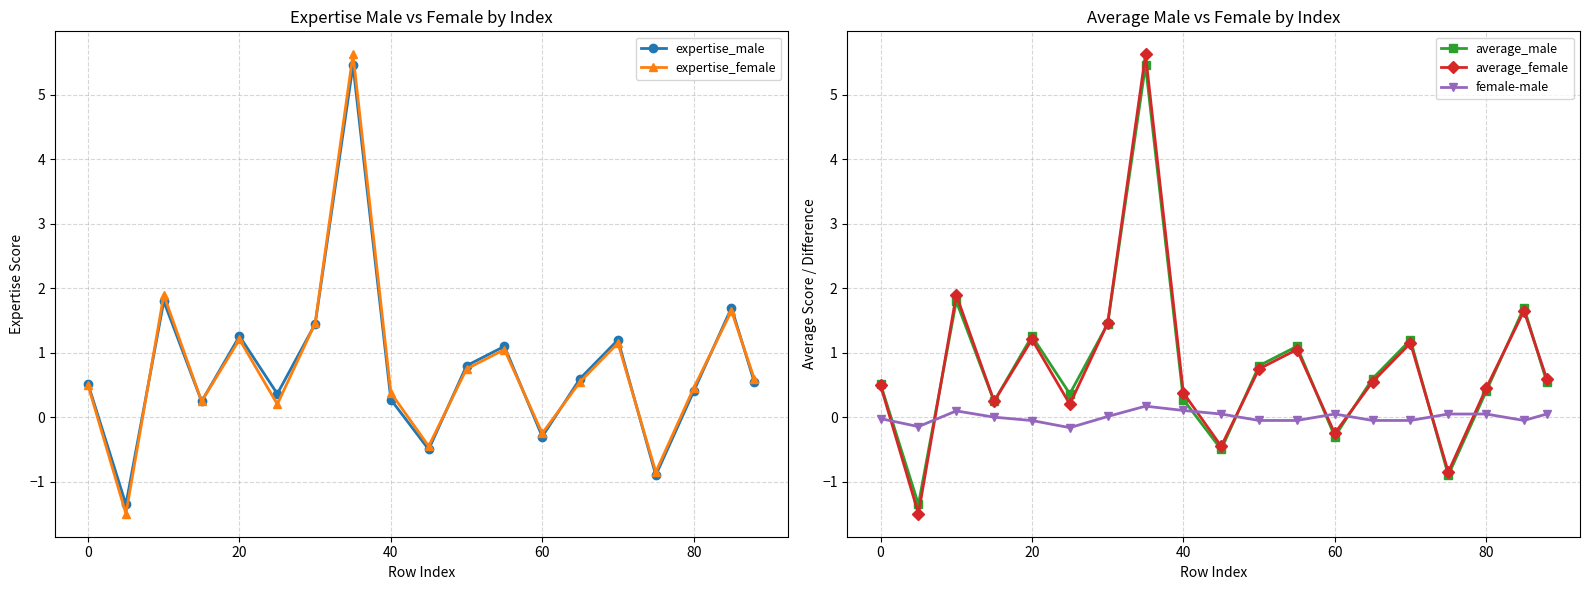

How many times do average_female and average_male cross each other?

9